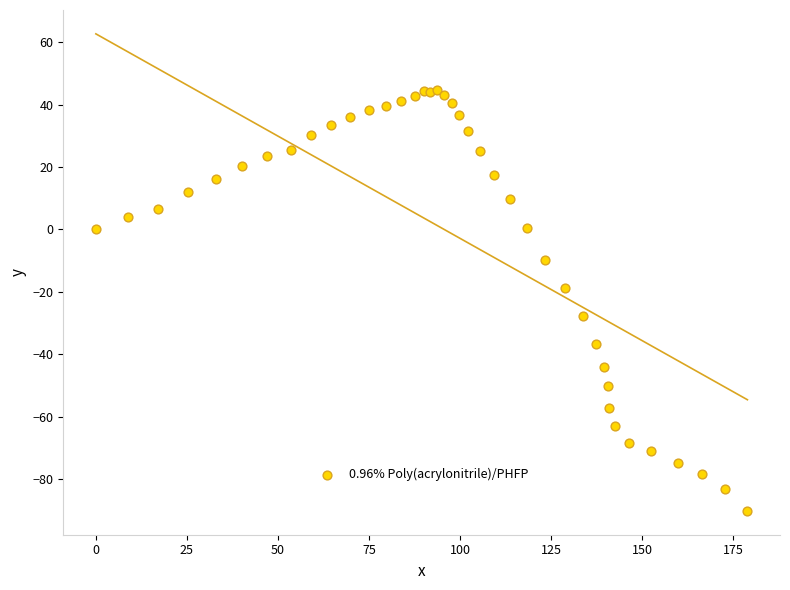

What Y value in the scatter plot is closest to -22?

-18.8